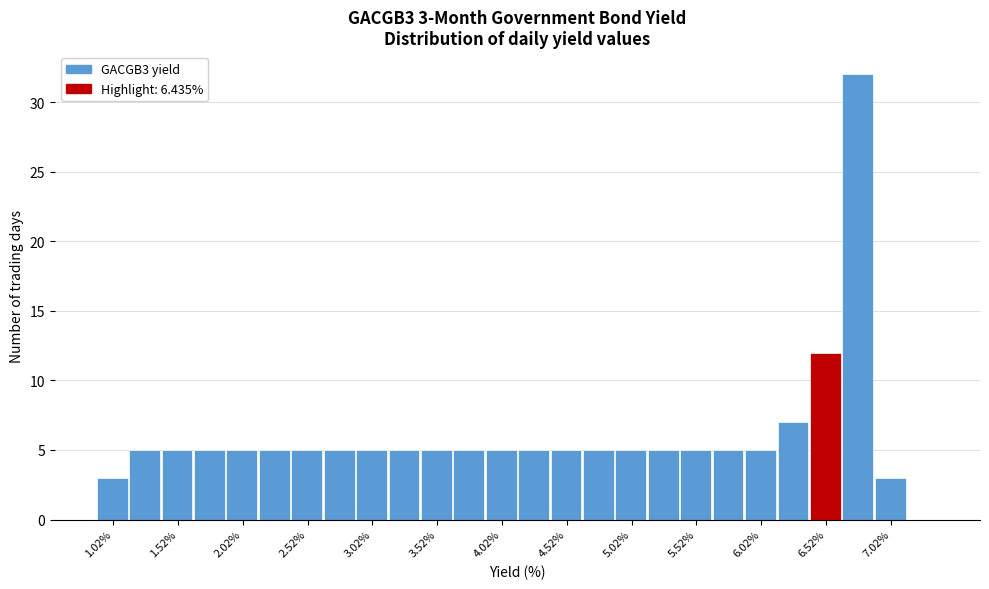

Over which range of the x-axis is the bar tallest?

6.65 to 6.90